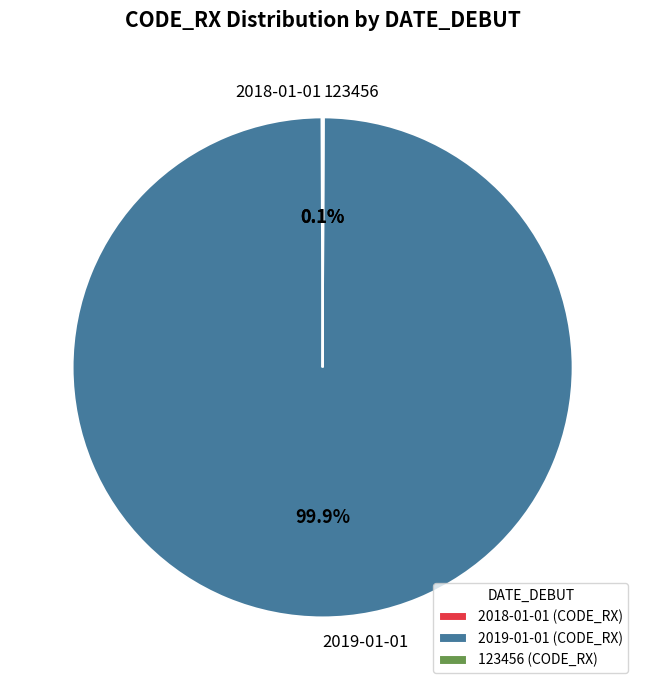

Is there any slice that represents more than half of the pie?

Yes